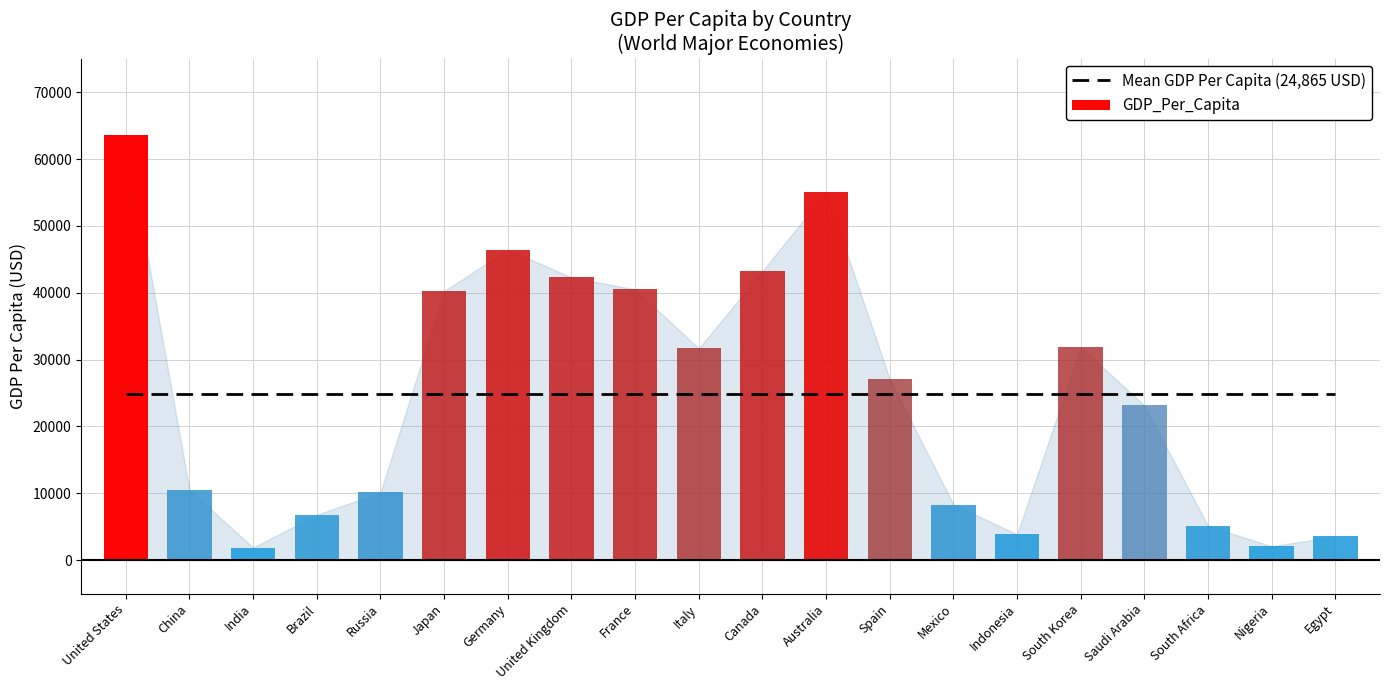

What is the greatest value displayed?

63544